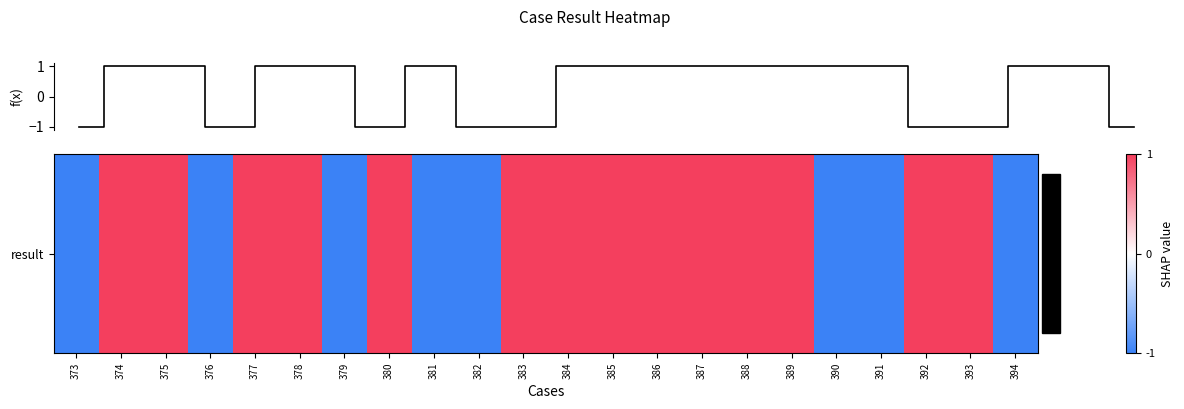

What is the difference between the maximum and second lowest values?

2